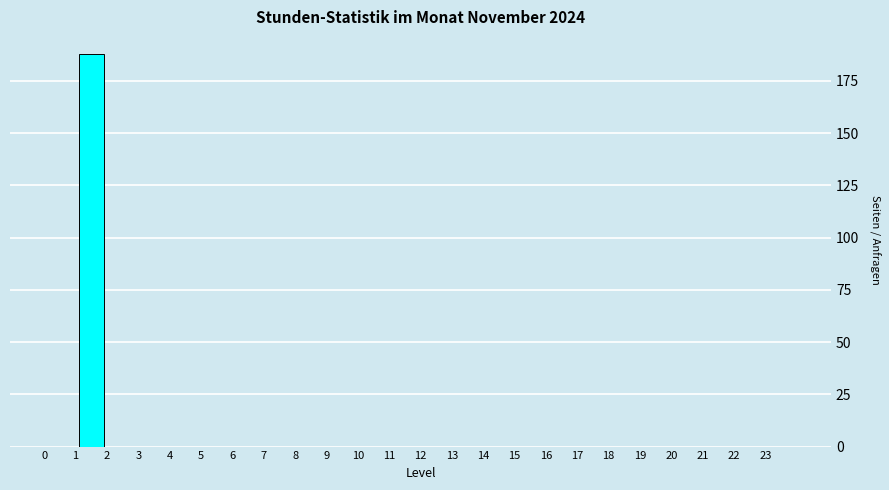

Reading left to right, transcribe this chart: for each bar, give the range it covers on the x-axis and its height. The values are not printed on the chart, so give them approximately, as read against the axis.

0 to 1: 0
1 to 2: 190
2 to 3: 0
3 to 4: 0
4 to 5: 0
5 to 6: 0
6 to 7: 0
7 to 8: 0
8 to 9: 0
9 to 10: 0
10 to 11: 0
11 to 12: 0
12 to 13: 0
13 to 14: 0
14 to 15: 0
15 to 16: 0
16 to 17: 0
17 to 18: 0
18 to 19: 0
19 to 20: 0
20 to 21: 0
21 to 22: 0
22 to 23: 0
23 to 24: 0